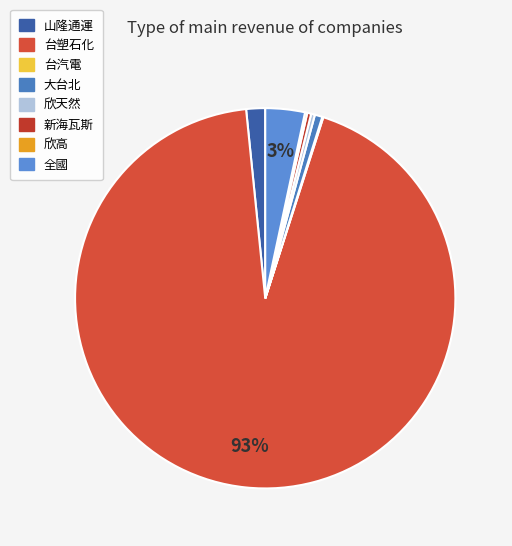

How many segments does this pie chart have?

8